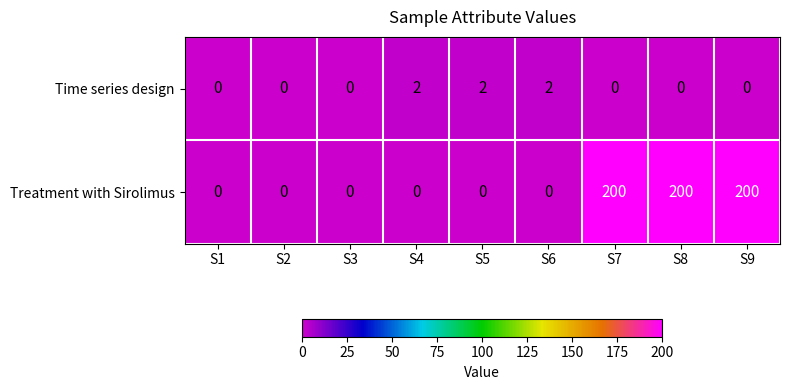

Reading right to left, transcribe all the data shown in this chart.

Time series design: S9=0	S8=0	S7=0	S6=2	S5=2	S4=2	S3=0	S2=0	S1=0
Treatment with Sirolimus: S9=200	S8=200	S7=200	S6=0	S5=0	S4=0	S3=0	S2=0	S1=0